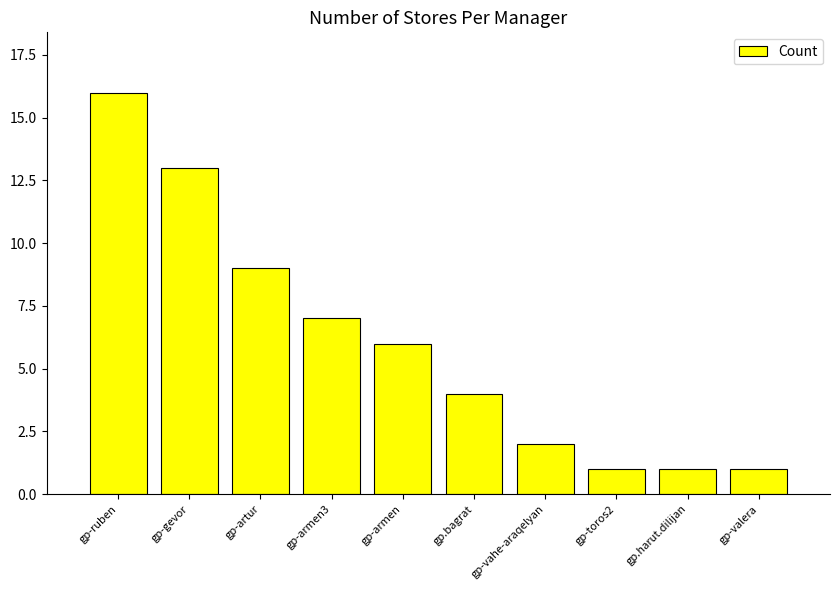

What is the difference between the values at gp-valera and gp-armen?

5